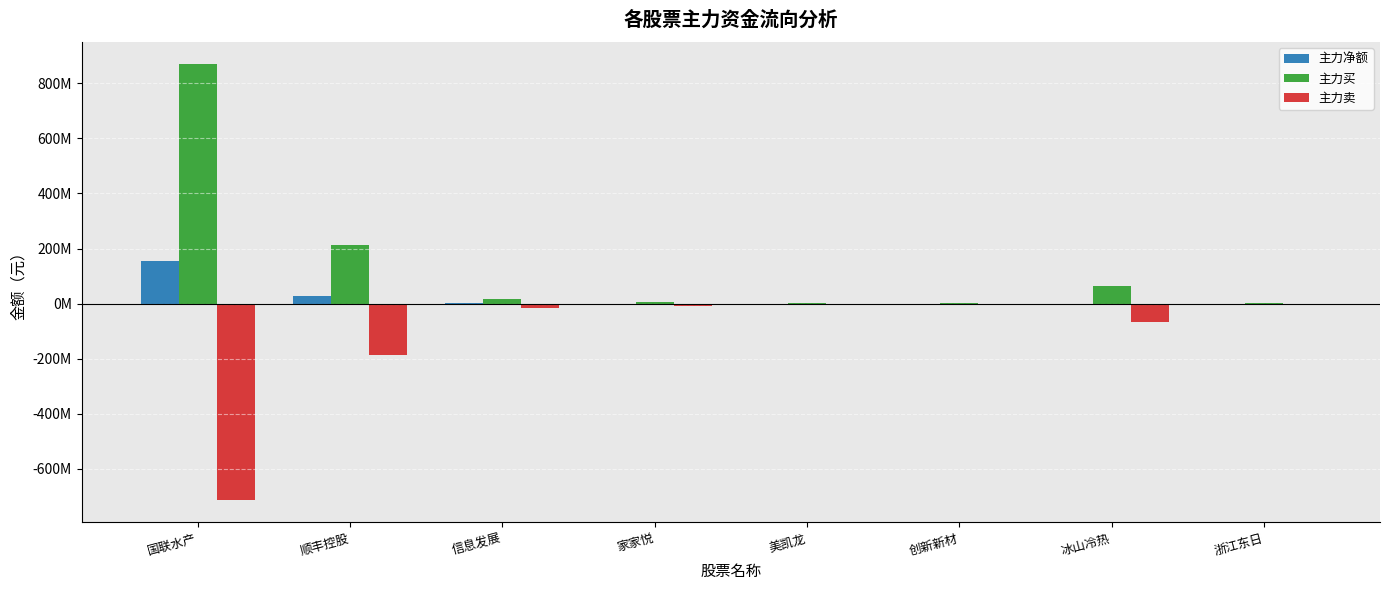

Rank the categories by 主力卖 value from highest to lowest.

创新新材, 美凯龙, 浙江东日, 家家悦, 信息发展, 冰山冷热, 顺丰控股, 国联水产